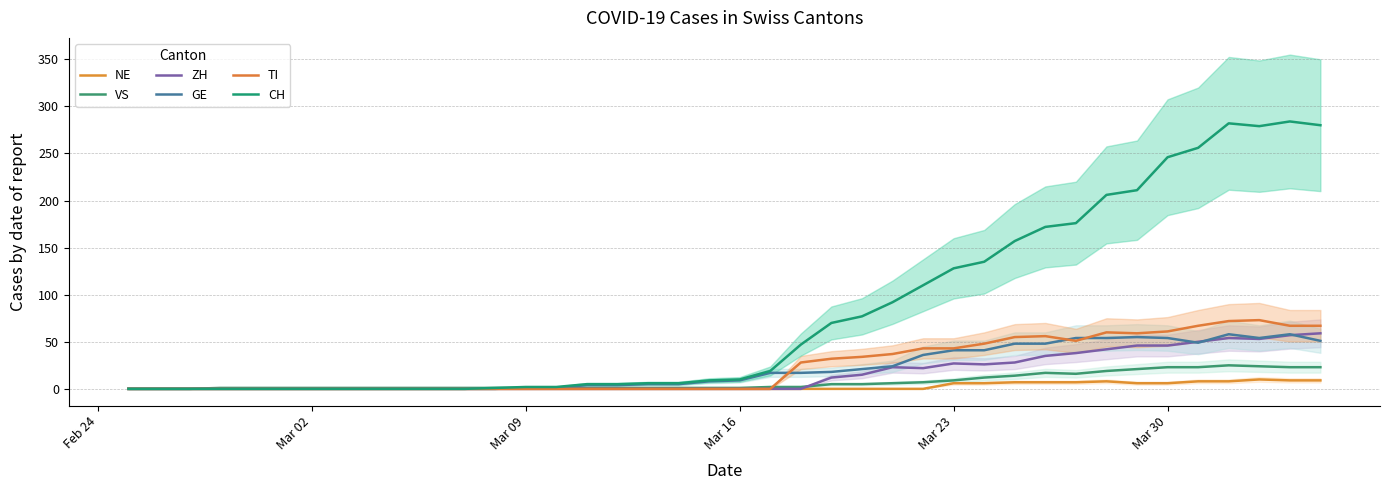

Reading right to left, what are all the values shown in this chart?

NE: 9	9	10	8	8	6	6	8	7	7	7	6	6	0	0	0	0	0	0	0	0	0	0	0	0	0	0	0	0	0	0	0	0	0	0	0	0	0	0	0
VS: 23	23	24	25	23	23	21	19	16	17	14	12	9	7	6	5	5	2	2	1	1	1	1	1	1	1	1	1	1	1	1	1	1	1	1	1	1	0	0	0
ZH: 59	57	53	54	50	46	46	42	38	35	28	26	27	22	23	15	12	0	0	0	0	0	0	0	0	0	0	0	0	0	0	0	0	0	0	0	0	0	0	0
GE: 51	58	54	58	49	54	55	54	54	48	48	41	41	36	24	21	18	17	17	9	8	5	5	4	4	1	1	0	0	0	0	0	0	0	0	0	0	0	0	0
TI: 67	67	73	72	67	61	59	60	51	56	55	48	43	43	37	34	32	28	0	0	0	0	0	0	0	0	0	0	0	0	0	0	0	0	0	0	0	0	0	0
CH: 280	284	279	282	256	246	211	206	176	172	157	135	128	110	92	77	70	47	19	10	9	6	6	5	5	2	2	1	0	0	0	0	0	0	0	0	0	0	0	0